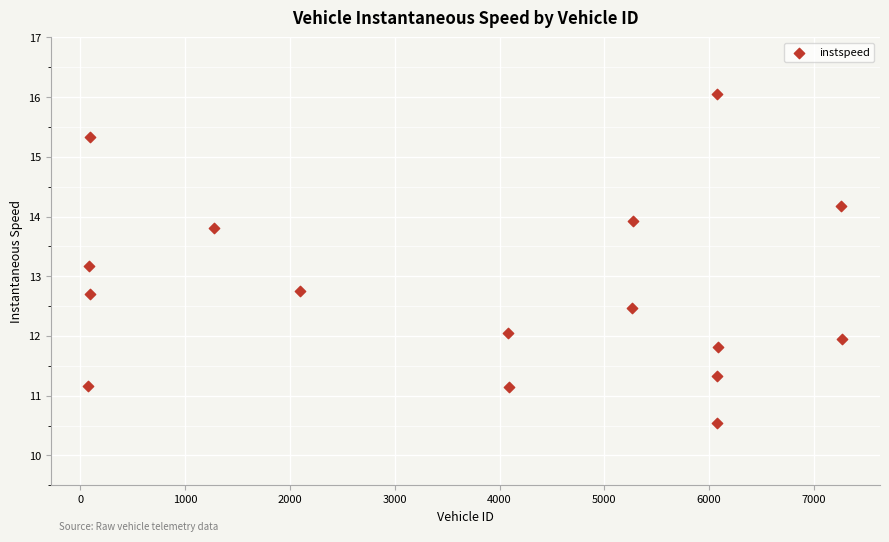

What is the range of Y values (max minus min)?

5.5